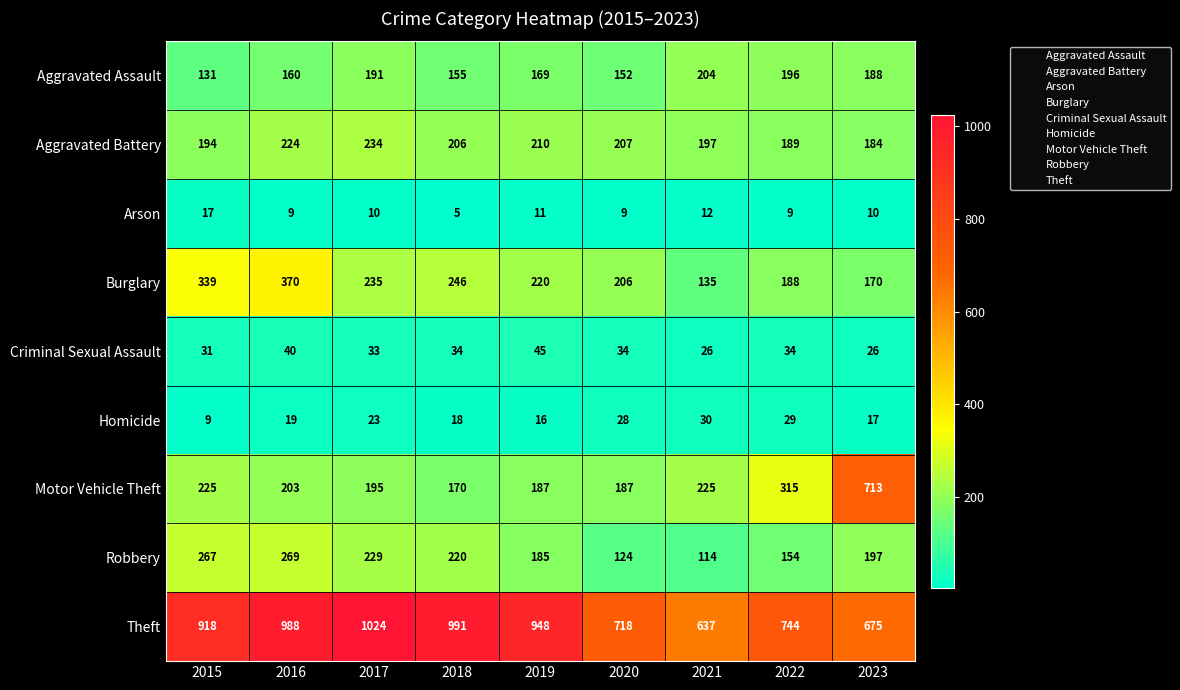

At which category is the sum across all series the highest?

2016